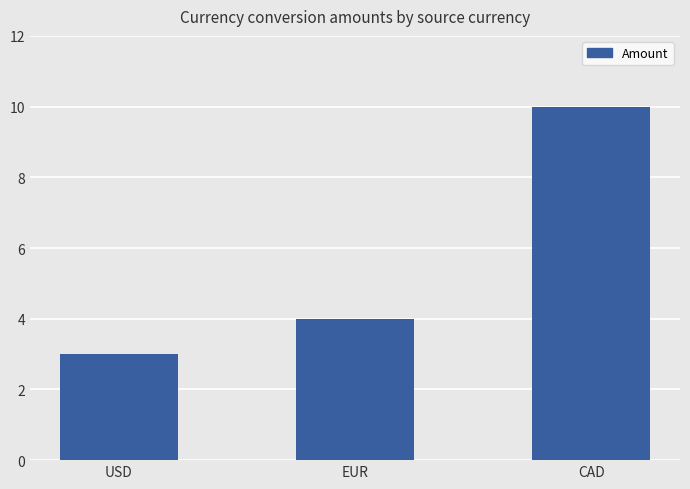

Reading left to right, list all the values displayed in this chart.

3	4	10